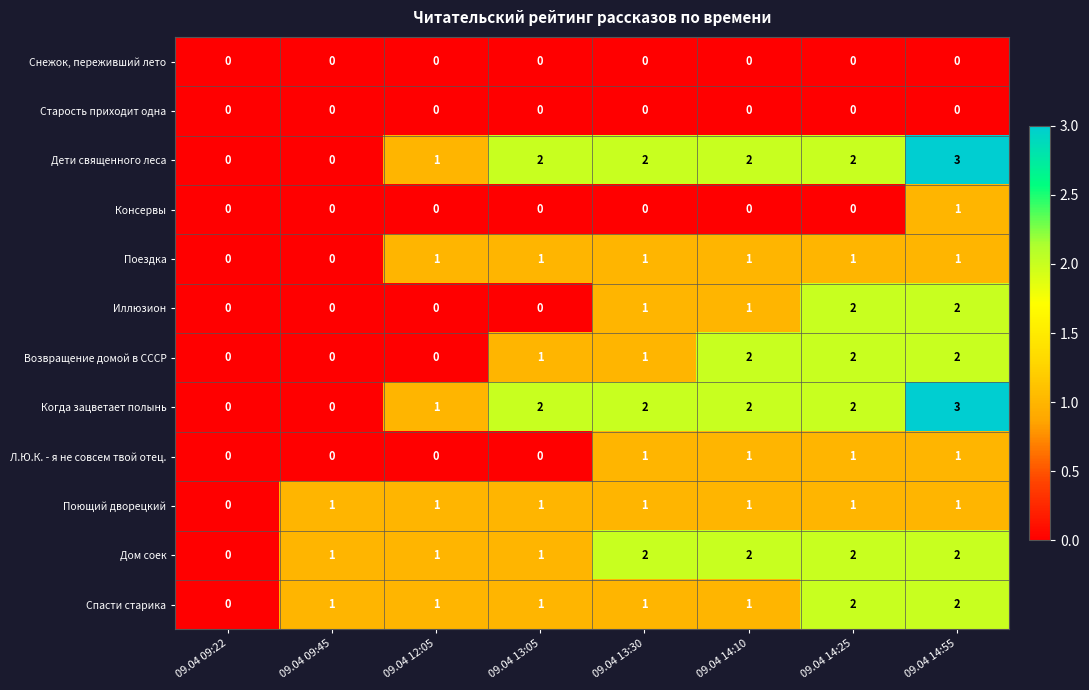

Count the Поющий дворецкий values in the range 1 to 2.

7